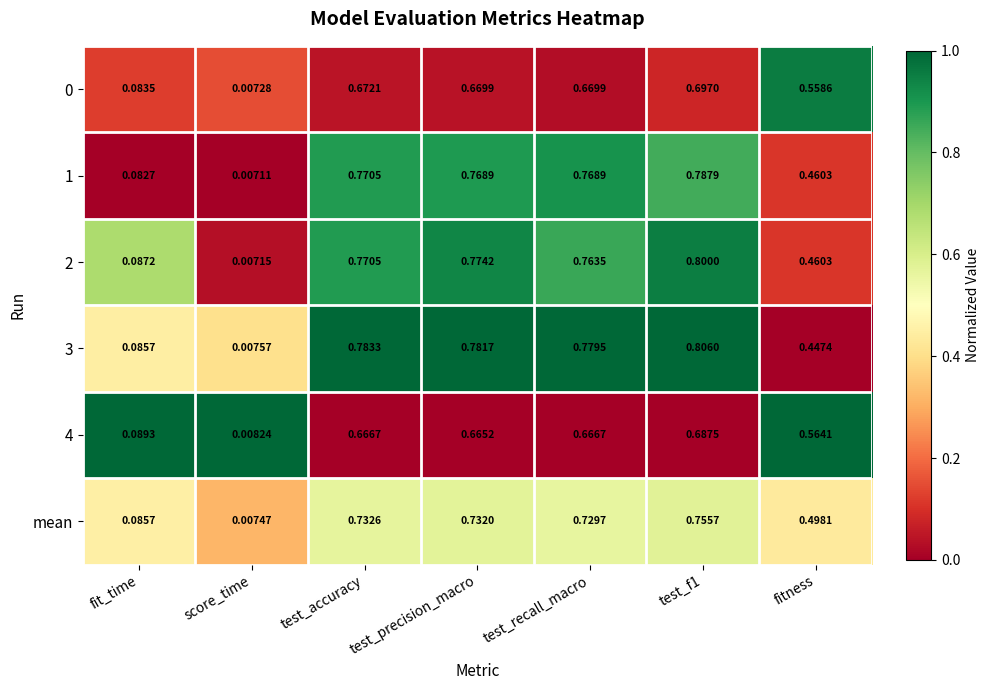

At which label is 2 closest to 0?

score_time